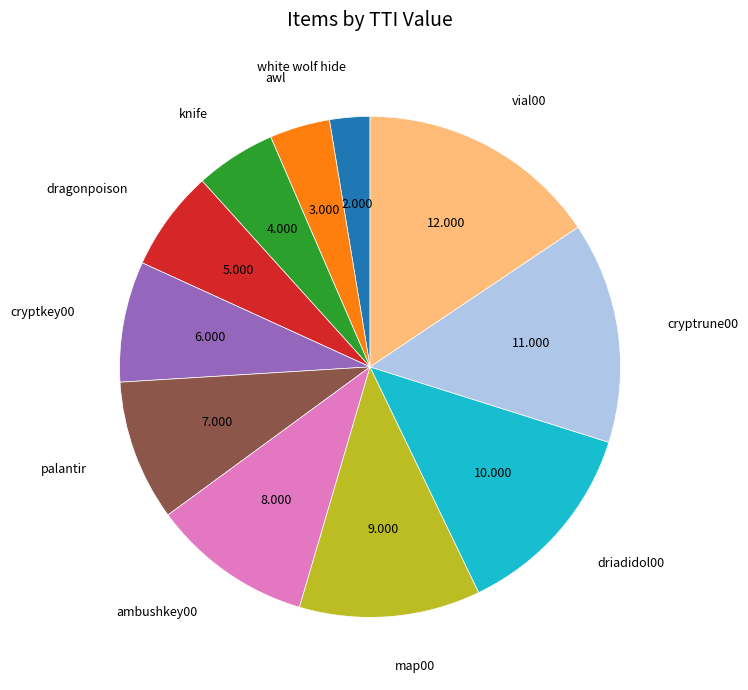

Count the number of slices in the pie.

11